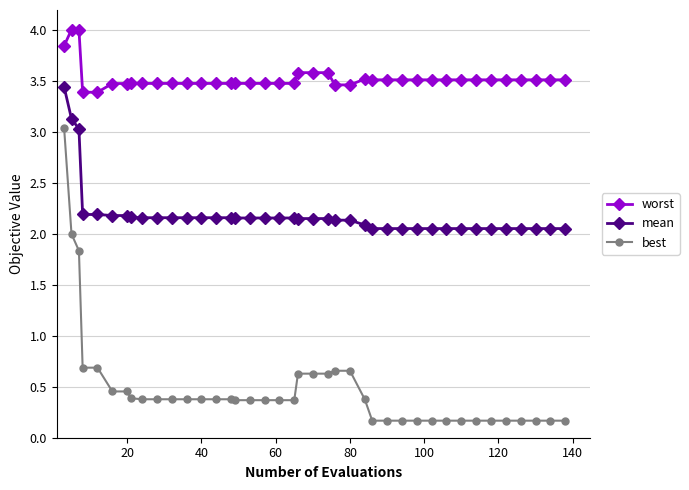

What is the greatest value displayed?

4.0